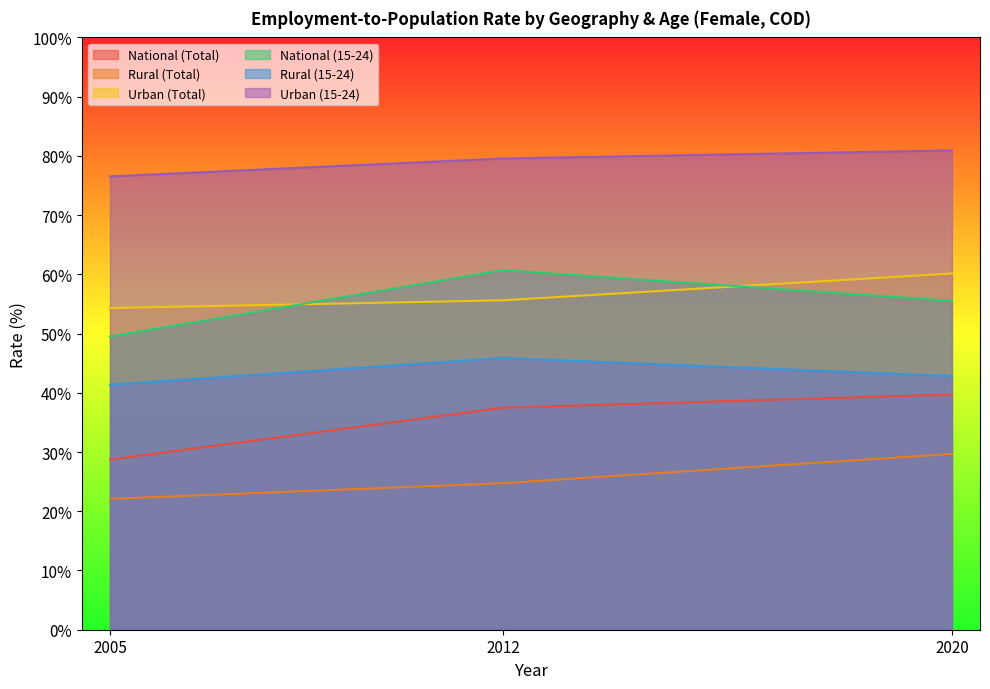

How many values in the Rural (15-24) series are below 42?

1